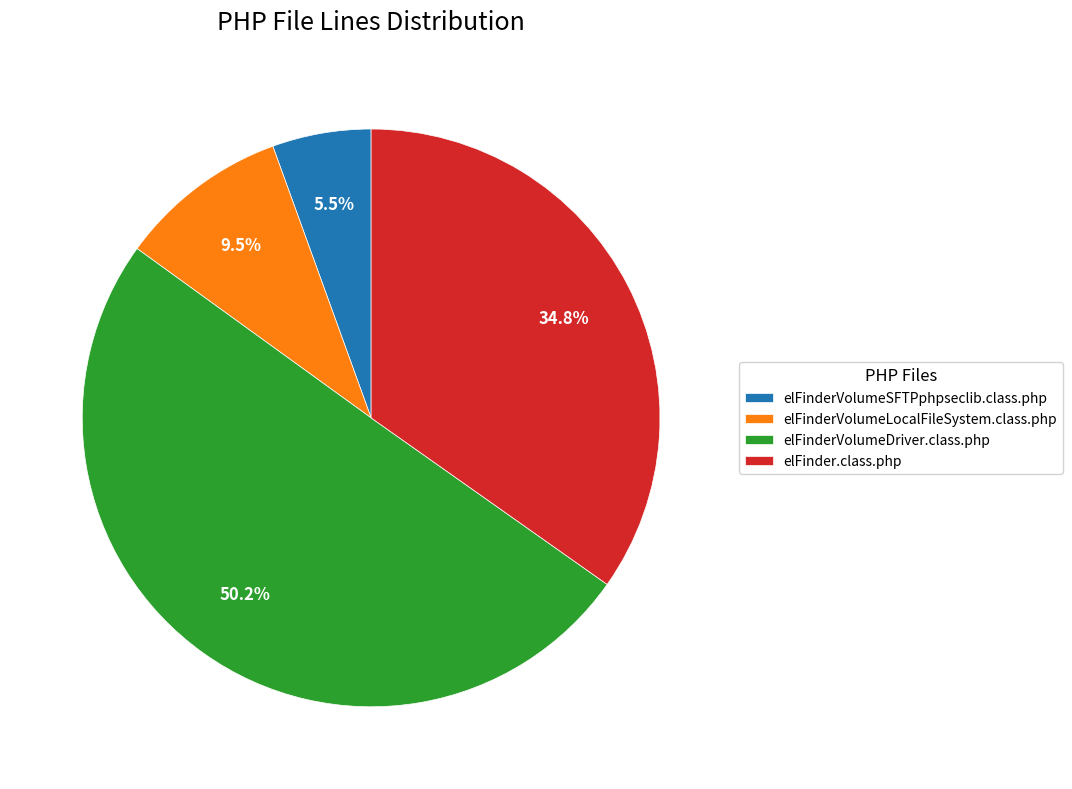

To the nearest percent, what is the difference between the elFinderVolumeSFTPphpseclib.class.php and elFinderVolumeDriver.class.php slice percentages?

45%